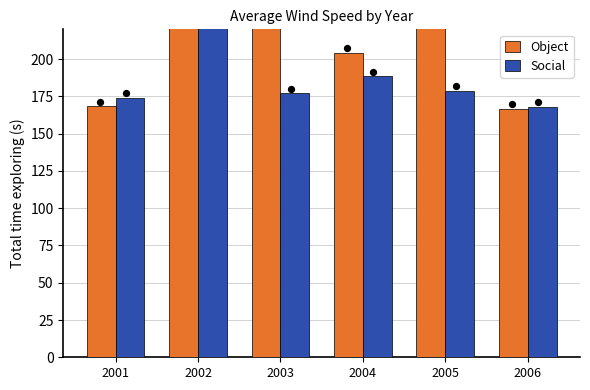

What are all the series names shown in the legend?

Object, Social